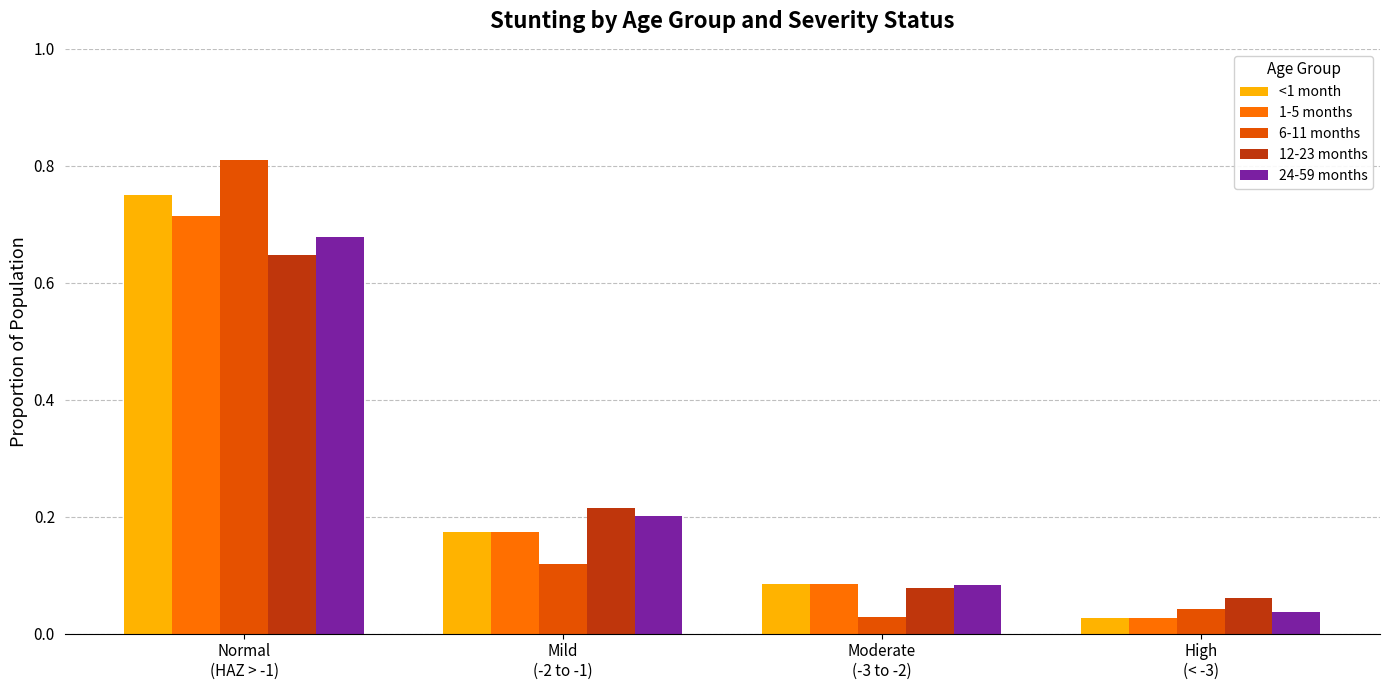

How many bars are there in each group?

5